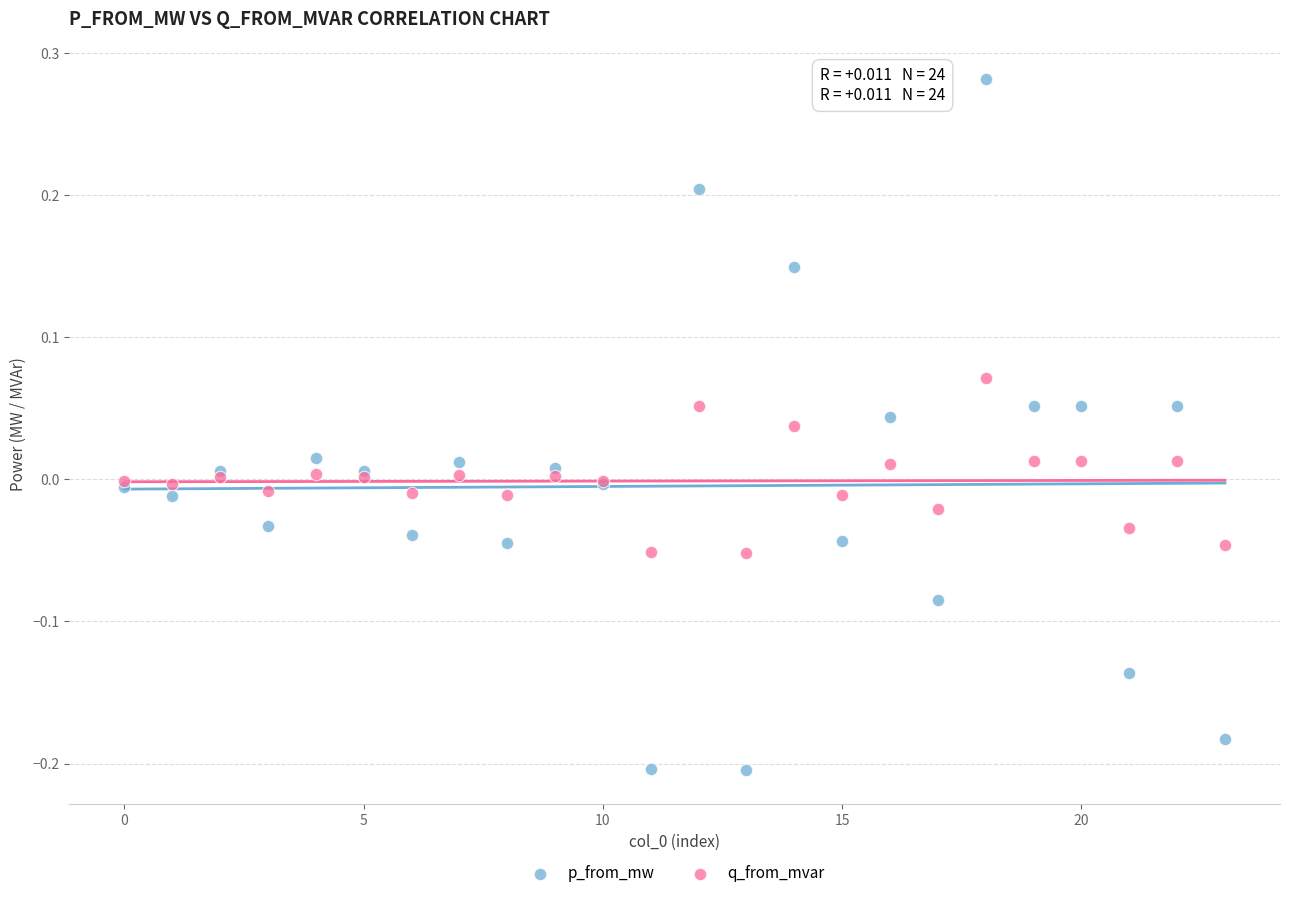

Which series contains the lowest Y value?

p_from_mw